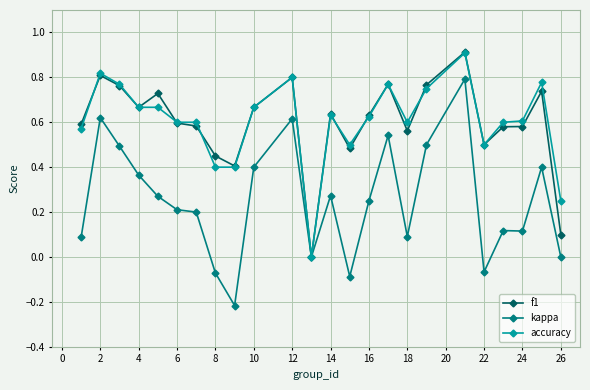

Which series has the largest range (max minus min)?

kappa